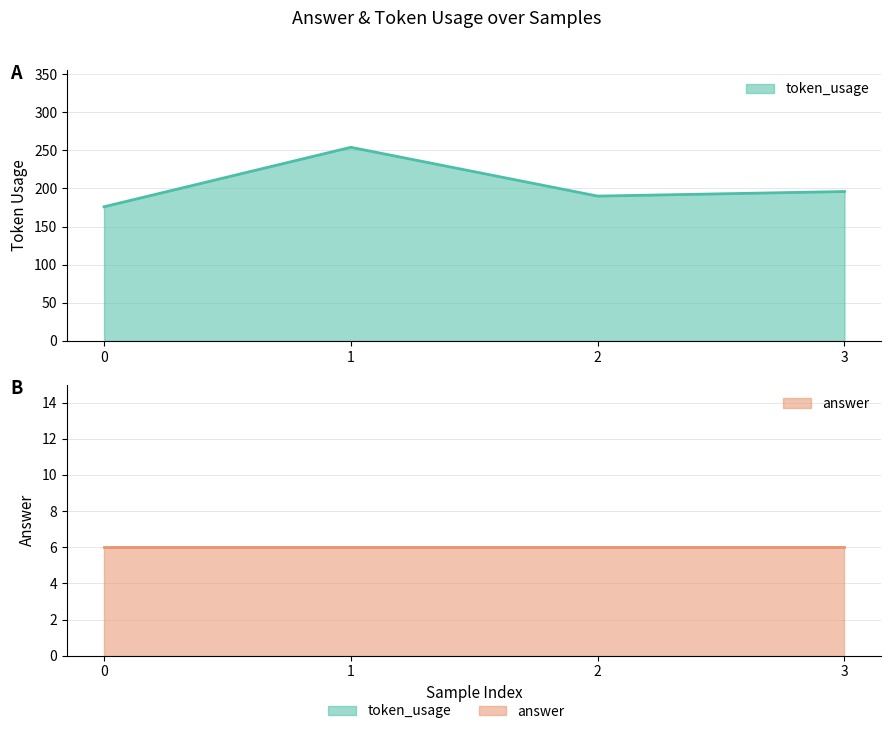

What is the approximate value at 3, to the nearest 10?

200